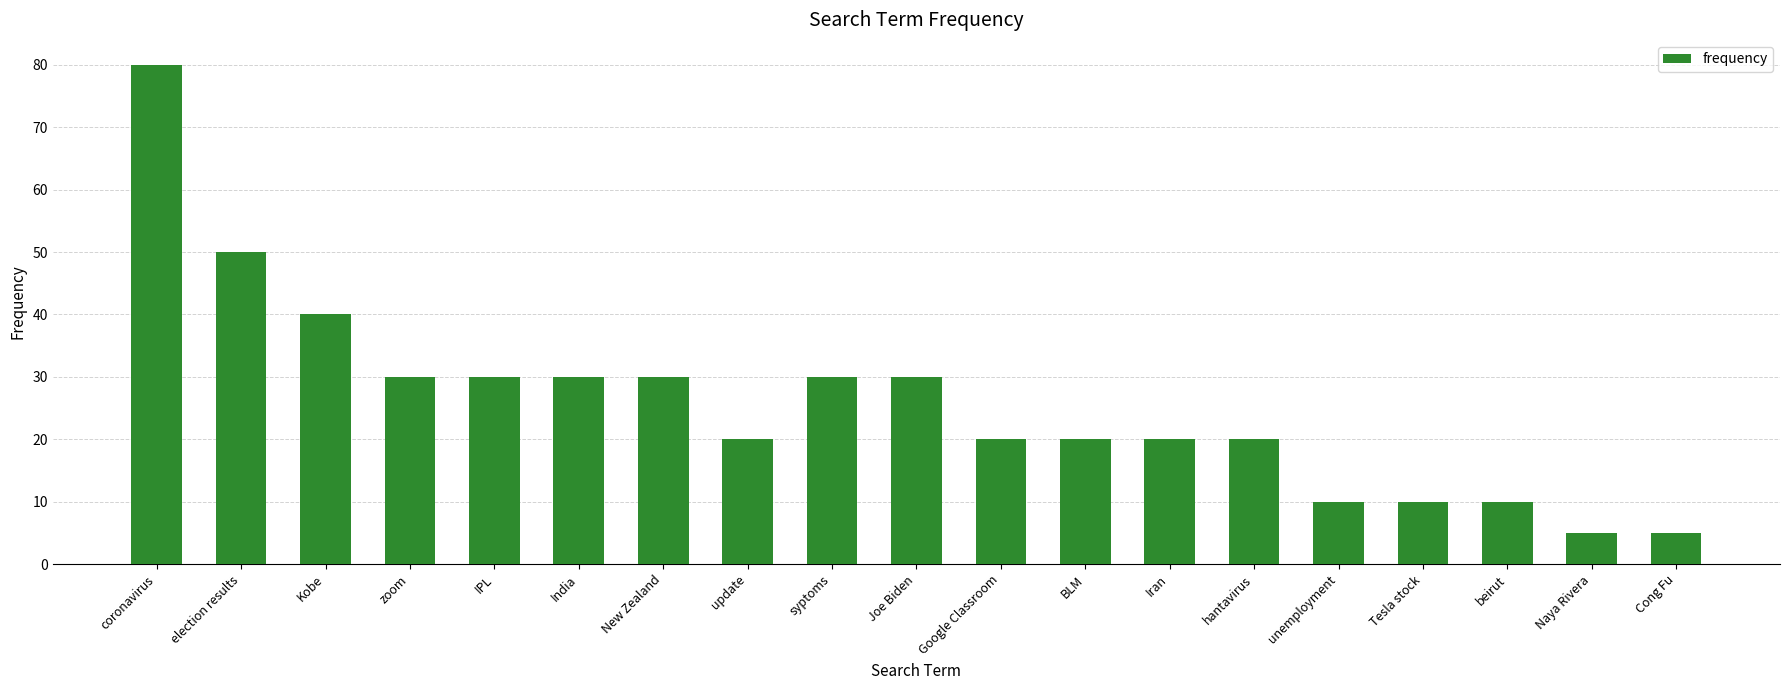

Reading left to right, list all the values displayed in this chart.

80	50	40	30	30	30	30	20	30	30	20	20	20	20	10	10	10	5	5